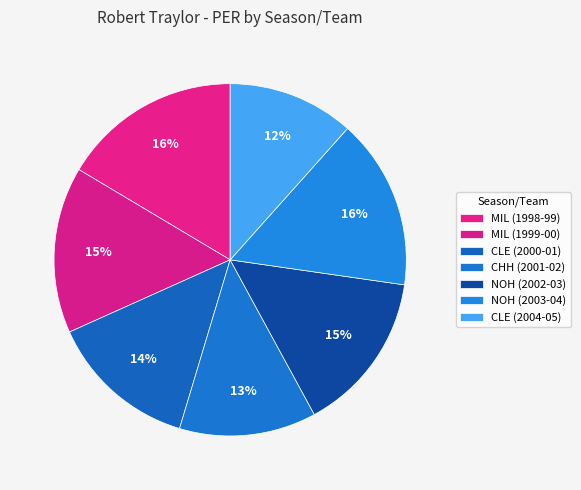

How many slices are in this pie chart?

7